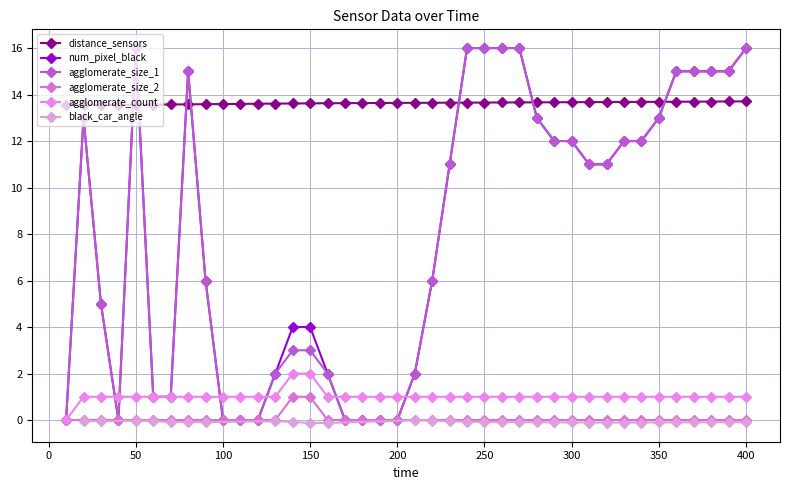

True or false: agglomerate_size_2 and agglomerate_count intersect in this chart.

False